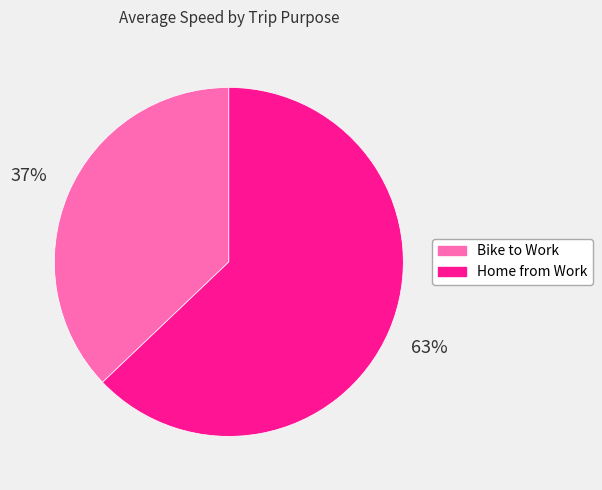

What is the ratio of the value at Bike to Work to the value at Home from Work?

0.6